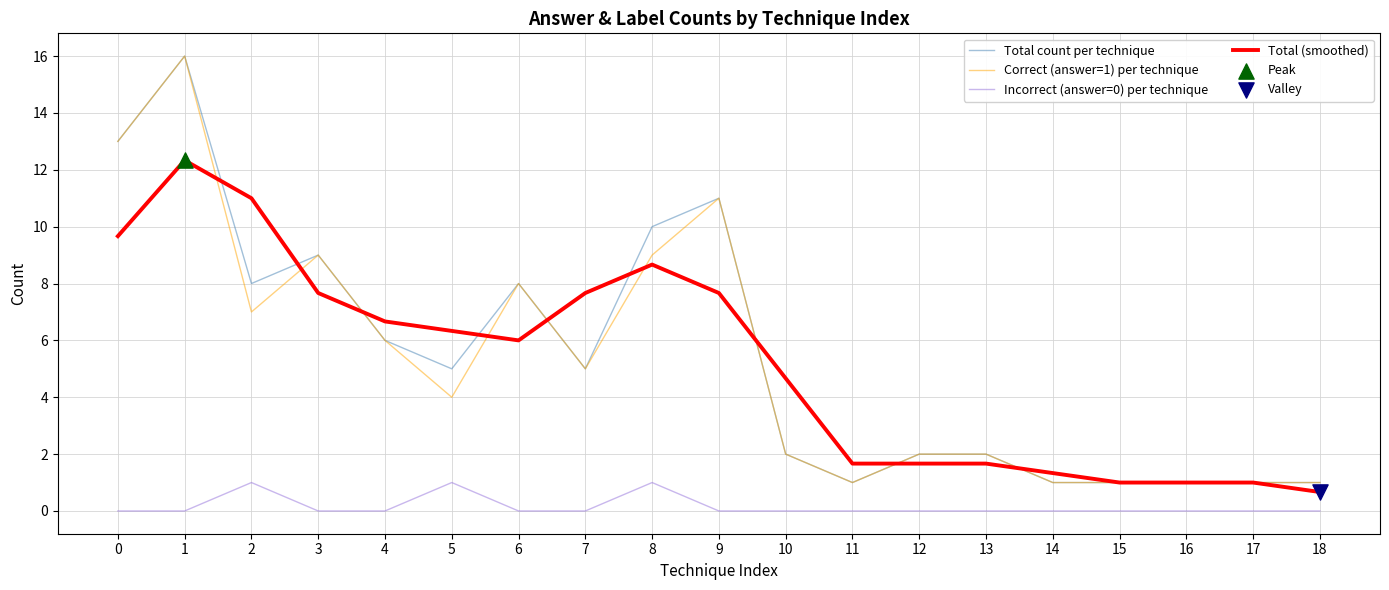

At how many categories does at least one series exceed 12?

2